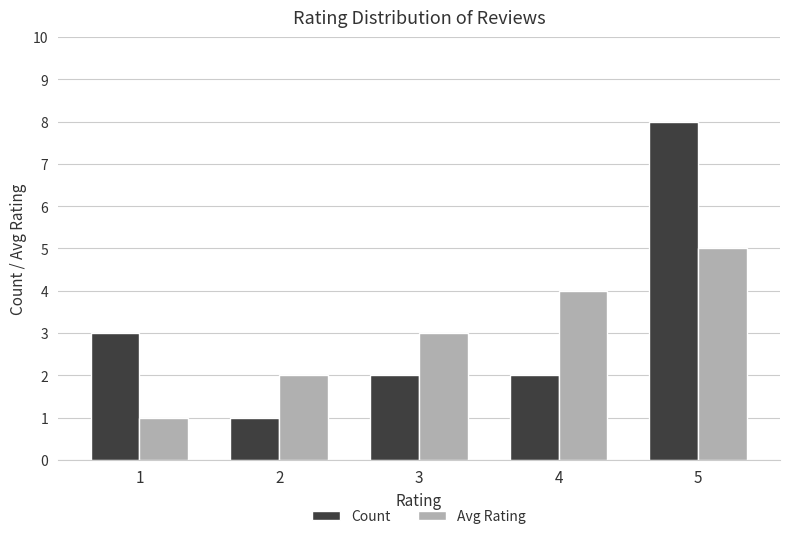

Is the value of Count at 2 greater than the value of Avg Rating at 5?

No